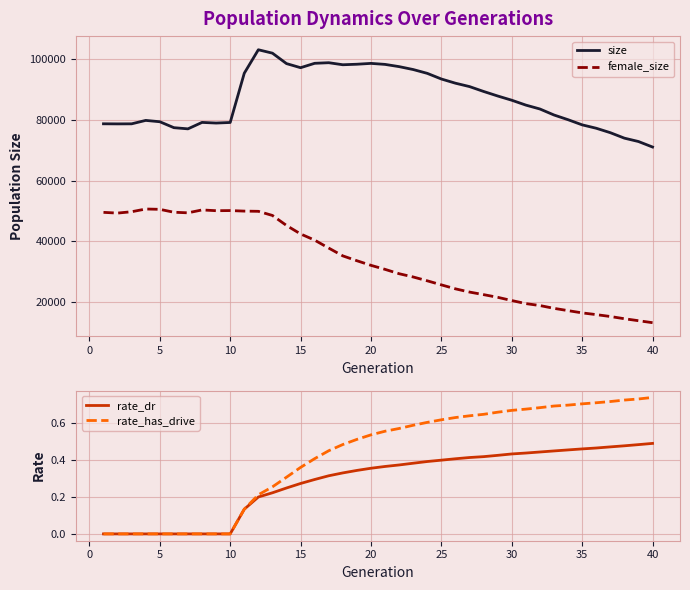

True or false: female_size and size cross at least once.

False